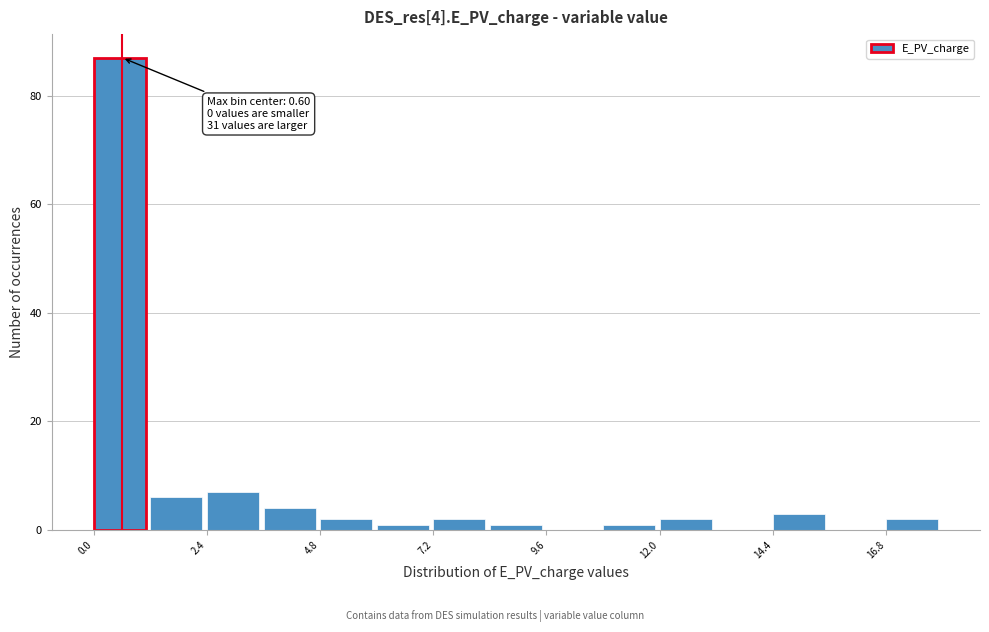

Read against the x-axis, roughly where is the centre of the tallest bar?

0.5